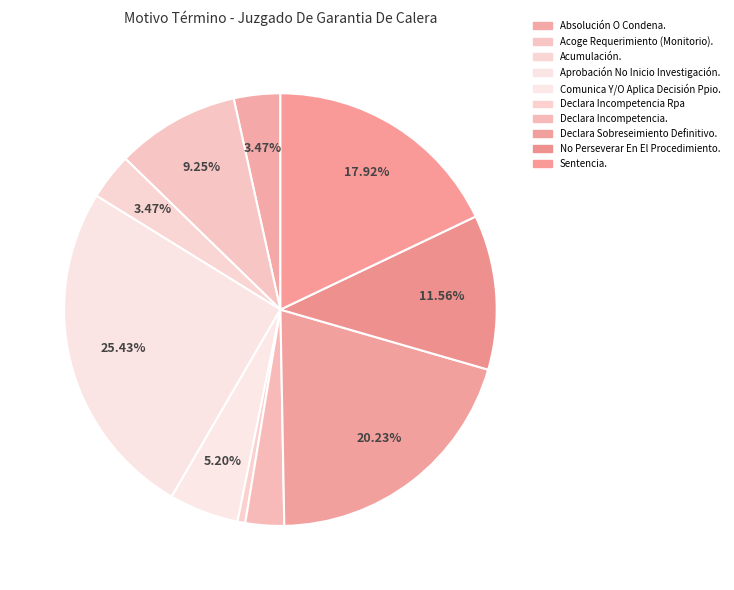

Is it true that Aprobación No Inicio Investigación. is 25% of the pie?

True